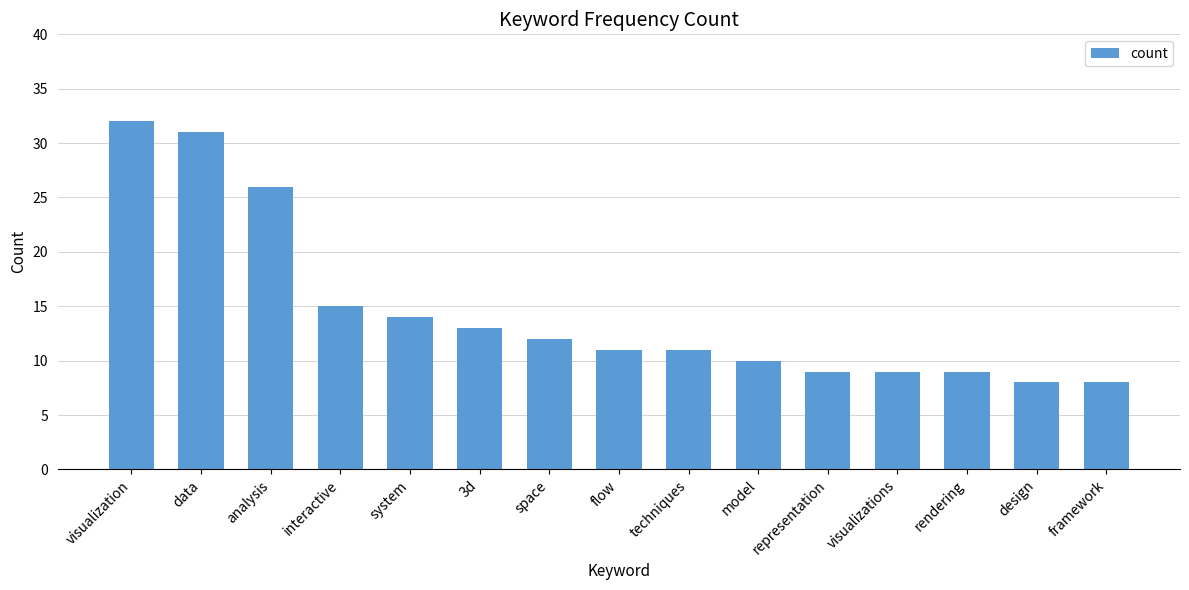

Reading right to left, what are all the values shown in this chart?

framework=8	design=8	rendering=9	visualizations=9	representation=9	model=10	techniques=11	flow=11	space=12	3d=13	system=14	interactive=15	analysis=26	data=31	visualization=32